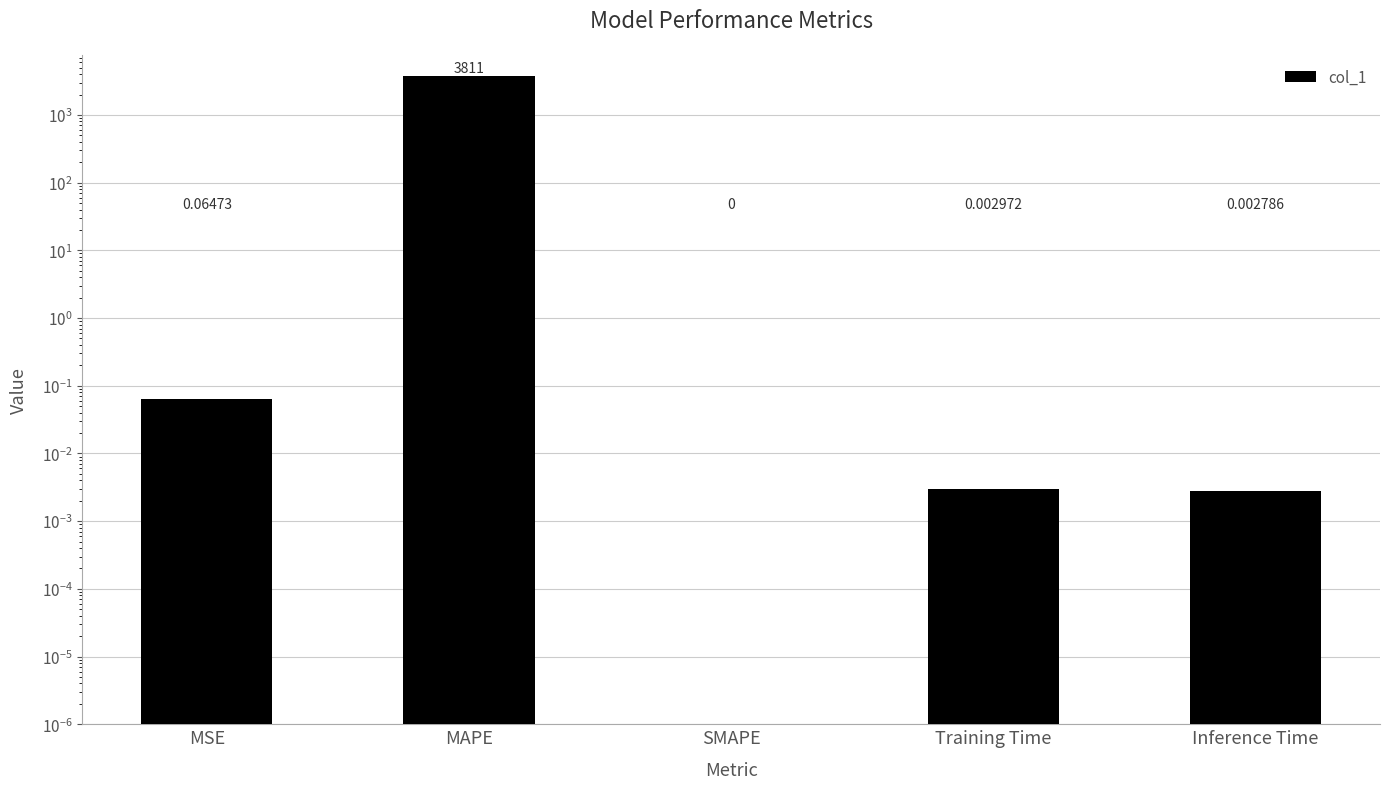

Which label corresponds to the smallest value in the chart?

SMAPE